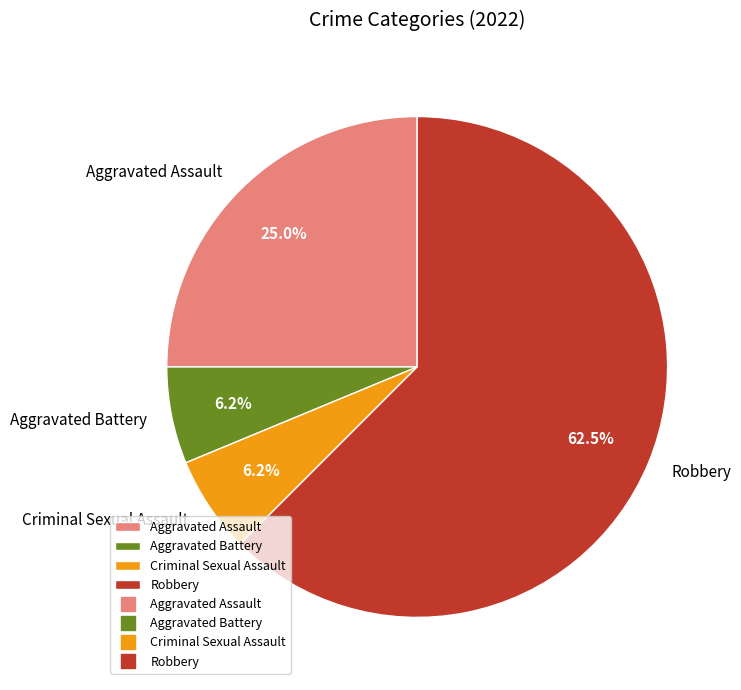

Is the sum of Aggravated Assault and Aggravated Battery greater than half?

No